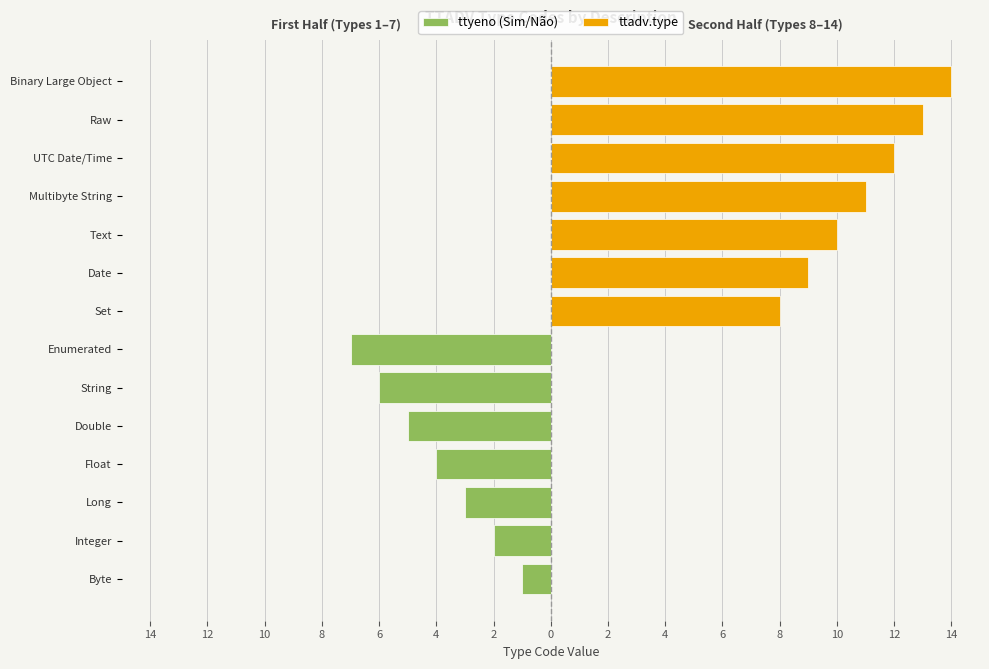

Count the ttadv.type values in the range 9 to 13.

5